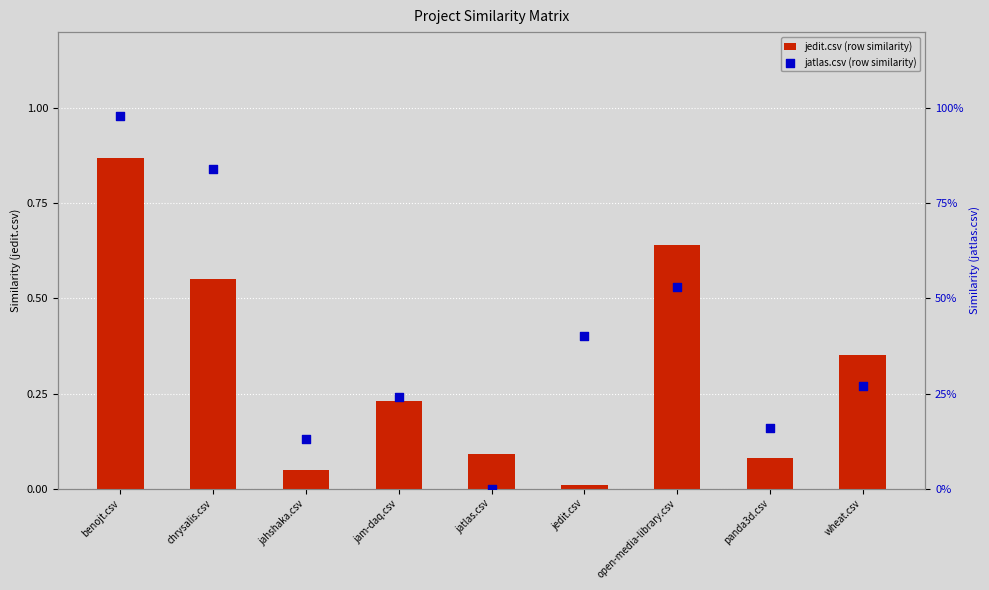

Which series reaches the maximum Y coordinate?

jatlas.csv (row similarity)